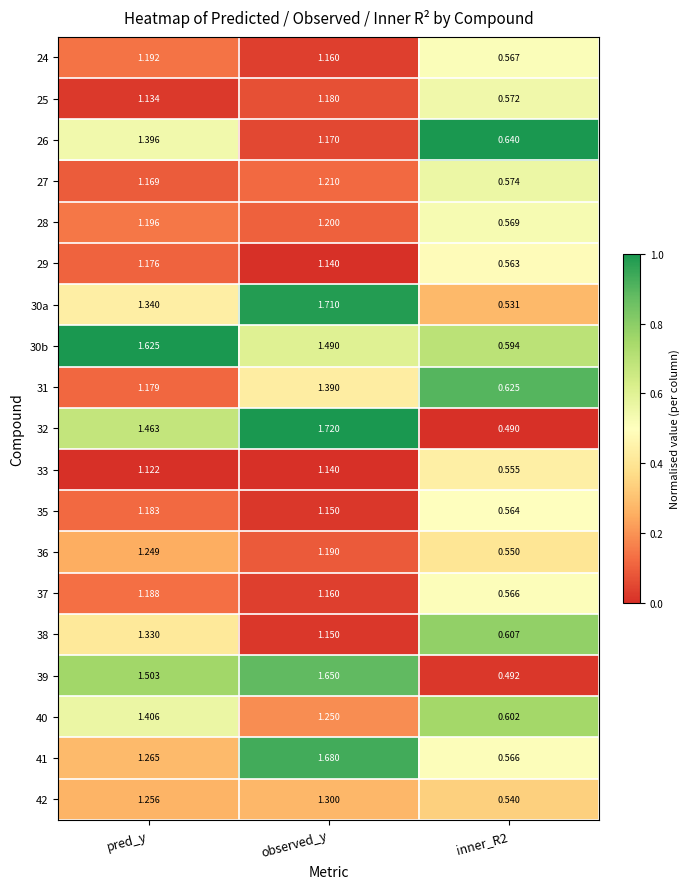

At which category is the sum across all series the highest?

observed_y